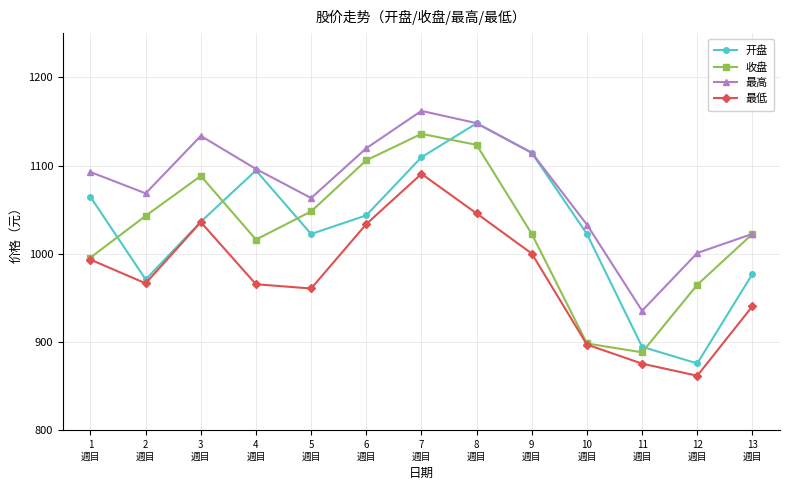

What is the difference between the 最低 values at 10
週目 and 4
週目?

68.4